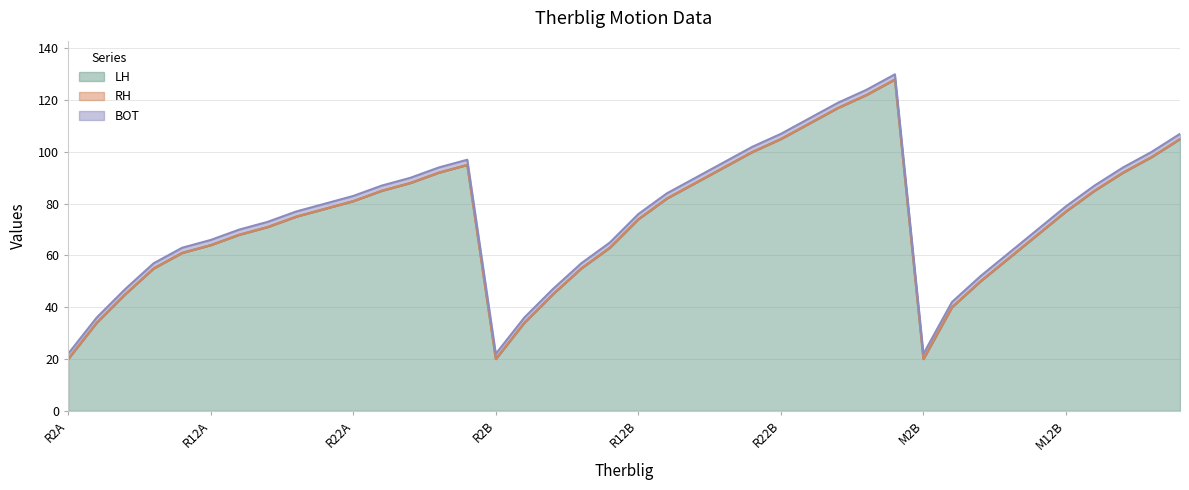

What is the average value of the RH series?

74